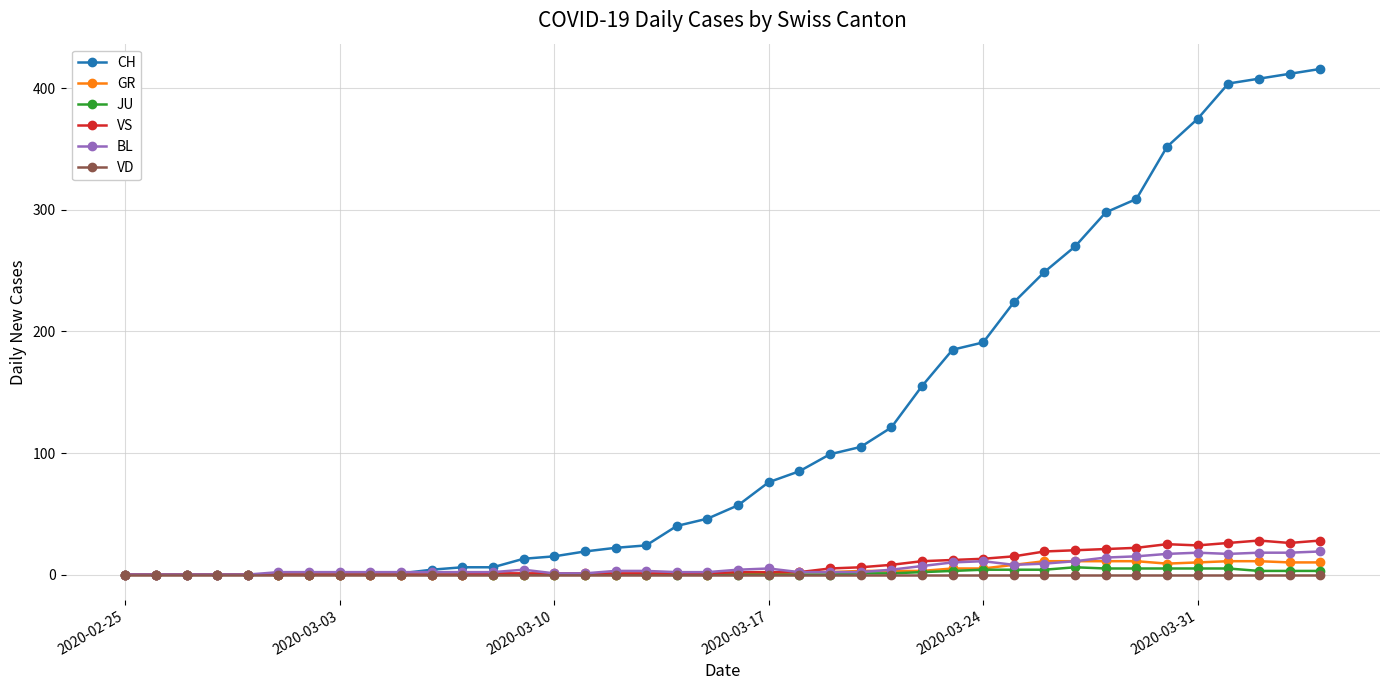

Which series has the largest total across all categories?

CH